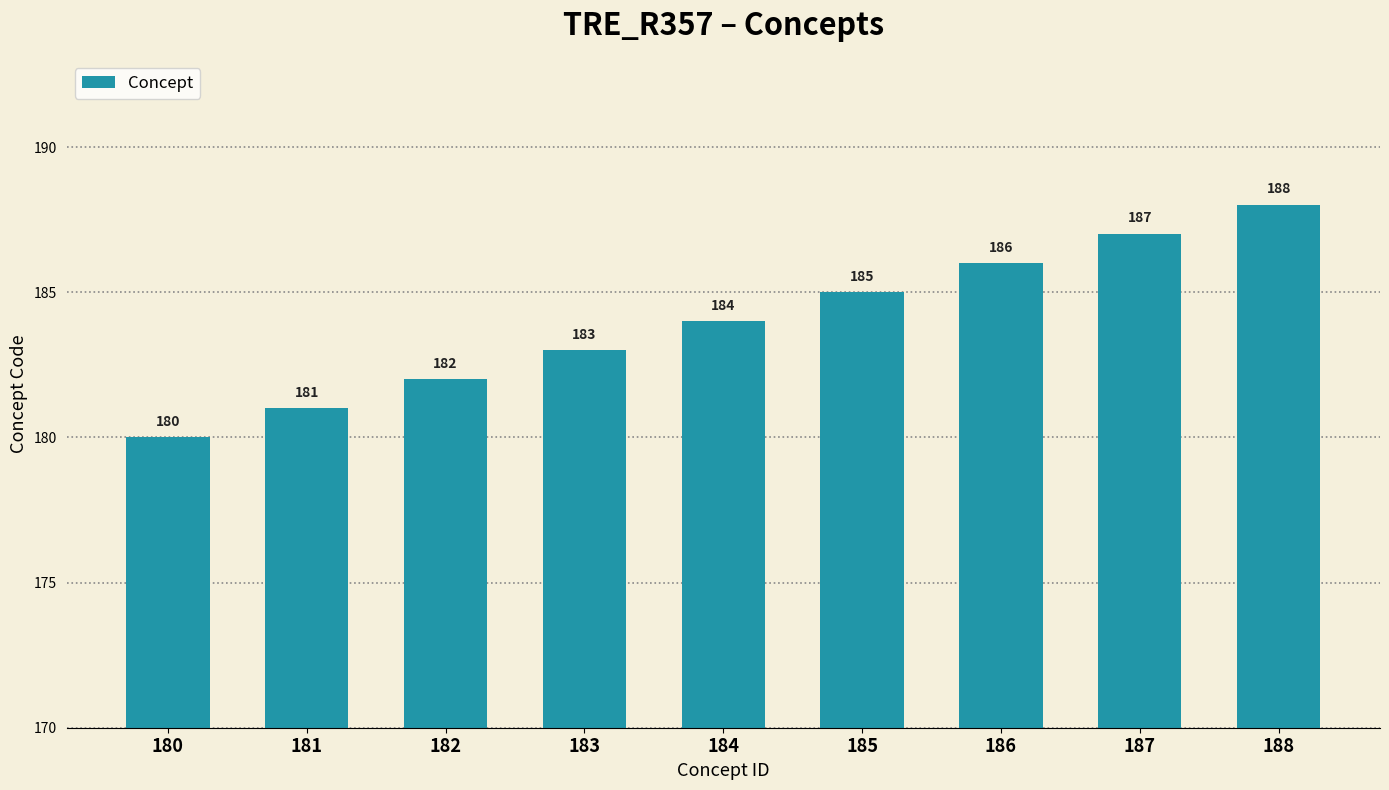

How many data points are less than 184?

4